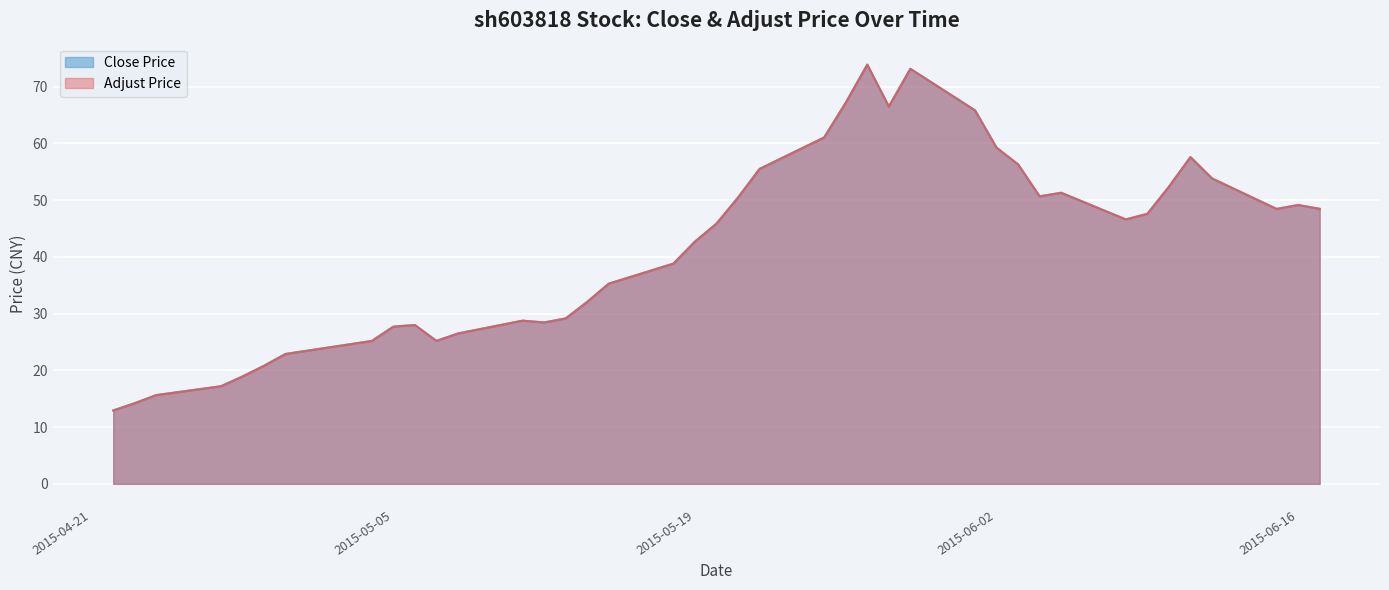

What is the label of the 32nd point from the right?

2015-05-05